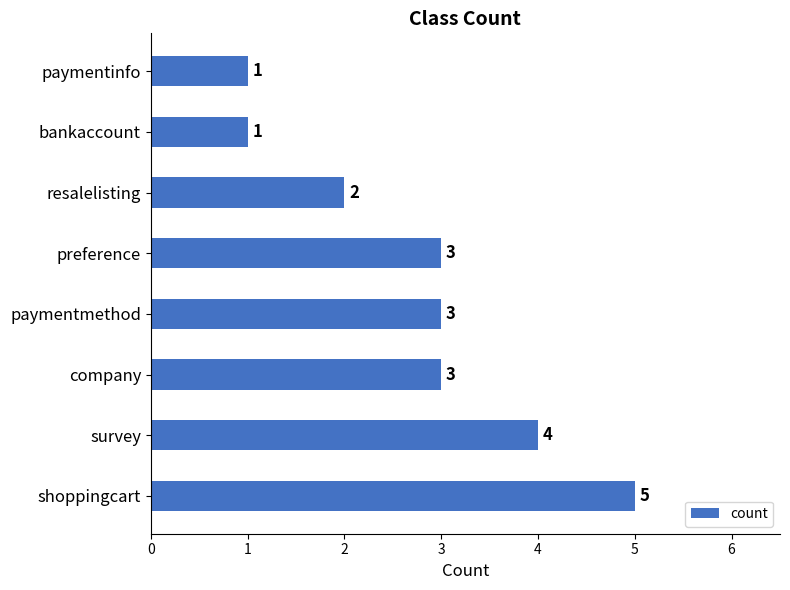

What is the minimum value shown in the chart?

1